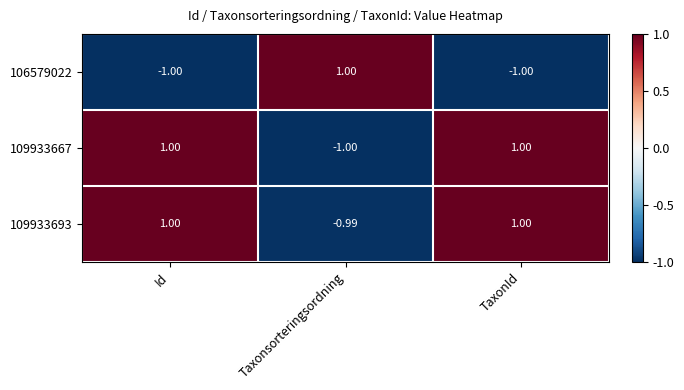

Which series has the largest total across all categories?

109933693